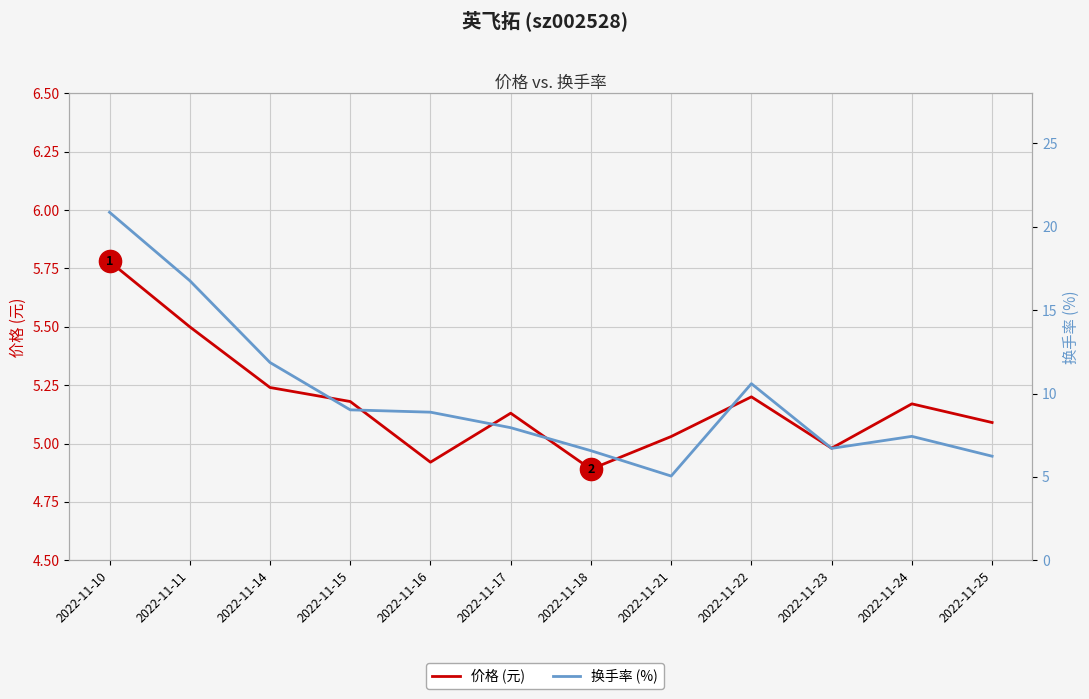

Reading left to right, extract all data points from this chart.

价格 (元): 2022-11-10=5.8	2022-11-11=5.5	2022-11-14=5.2	2022-11-15=5.2	2022-11-16=4.9	2022-11-17=5.1	2022-11-18=4.9	2022-11-21=5.0	2022-11-22=5.2	2022-11-23=5.0	2022-11-24=5.2	2022-11-25=5.1
换手率 (%): 2022-11-10=20.9	2022-11-11=16.8	2022-11-14=11.9	2022-11-15=9.0	2022-11-16=8.9	2022-11-17=8.0	2022-11-18=6.6	2022-11-21=5.0	2022-11-22=10.6	2022-11-23=6.7	2022-11-24=7.4	2022-11-25=6.2